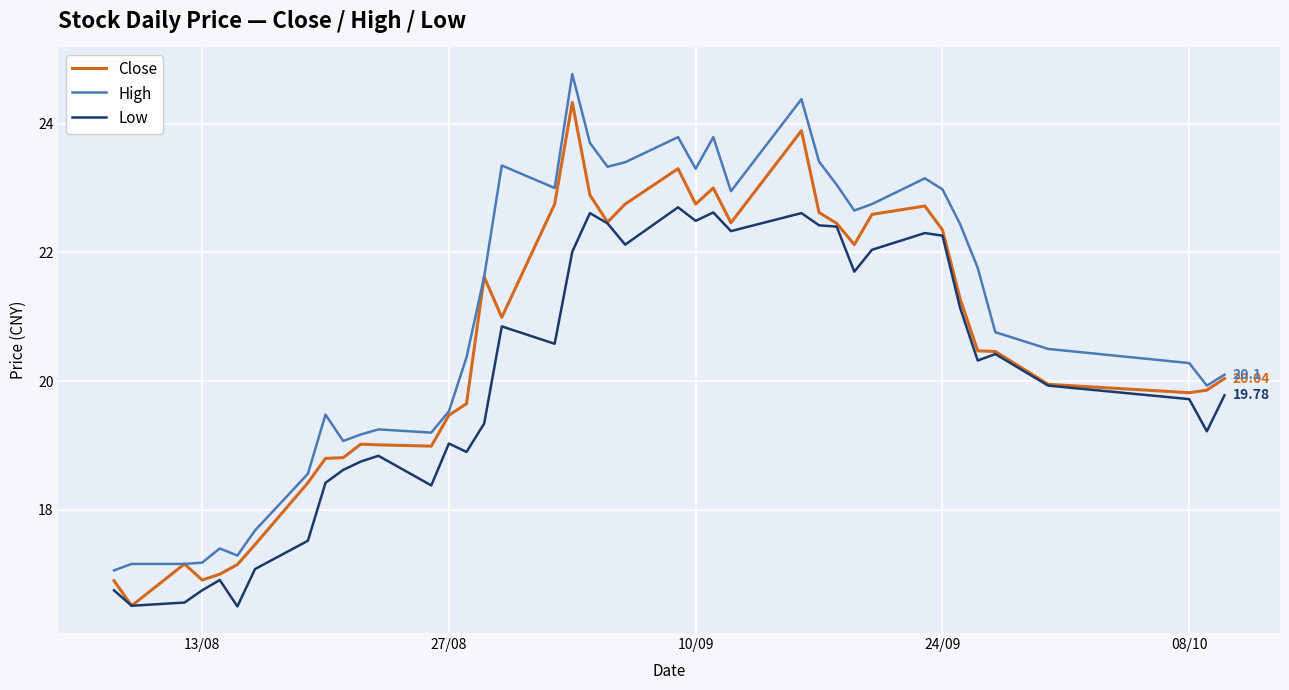

List the series in order of their peak value, highest first.

High, Close, Low